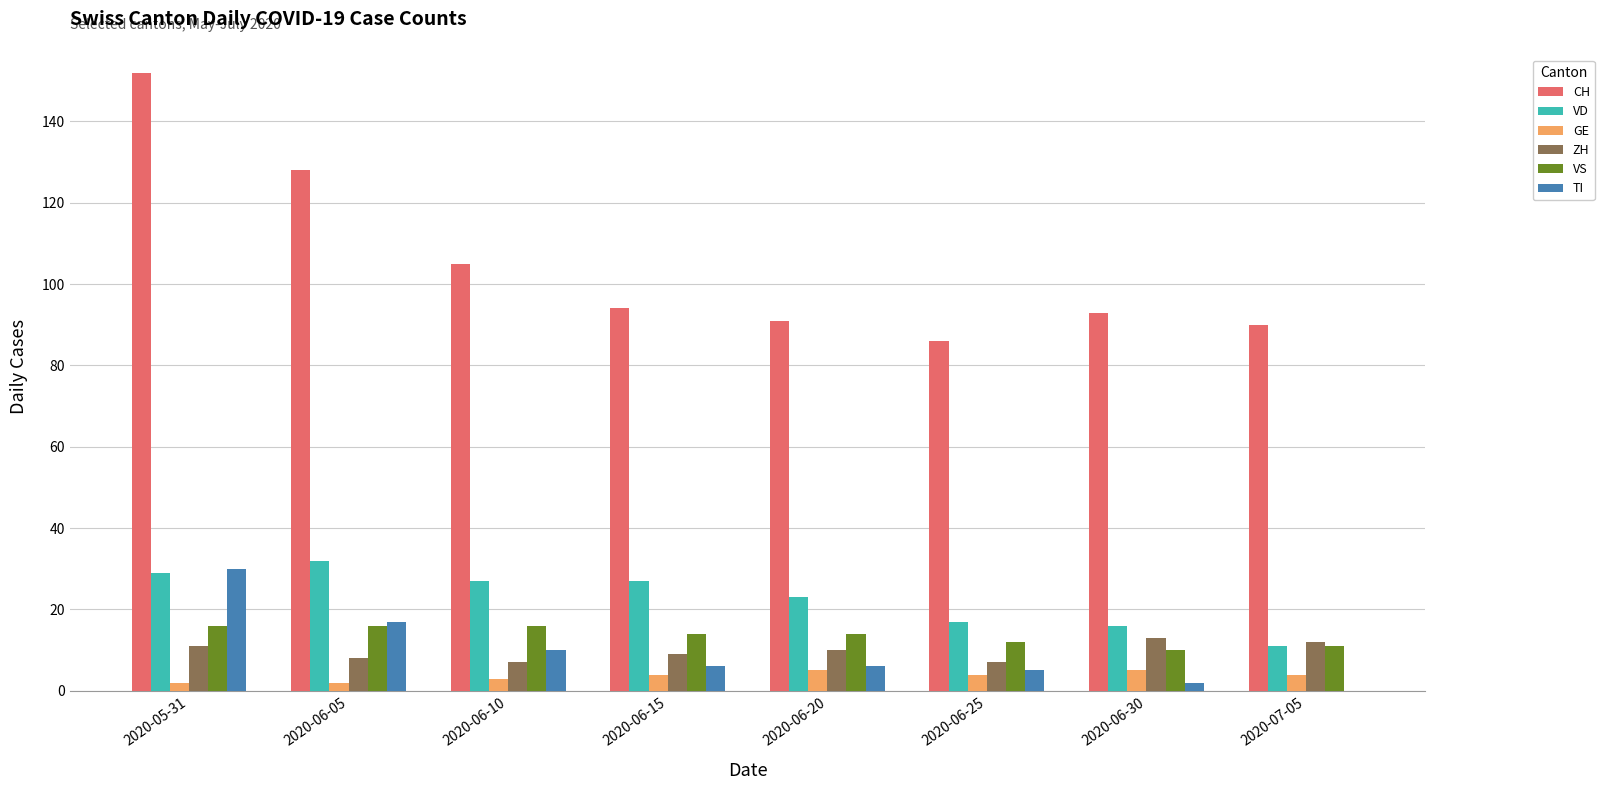

What is the greatest value displayed?

152